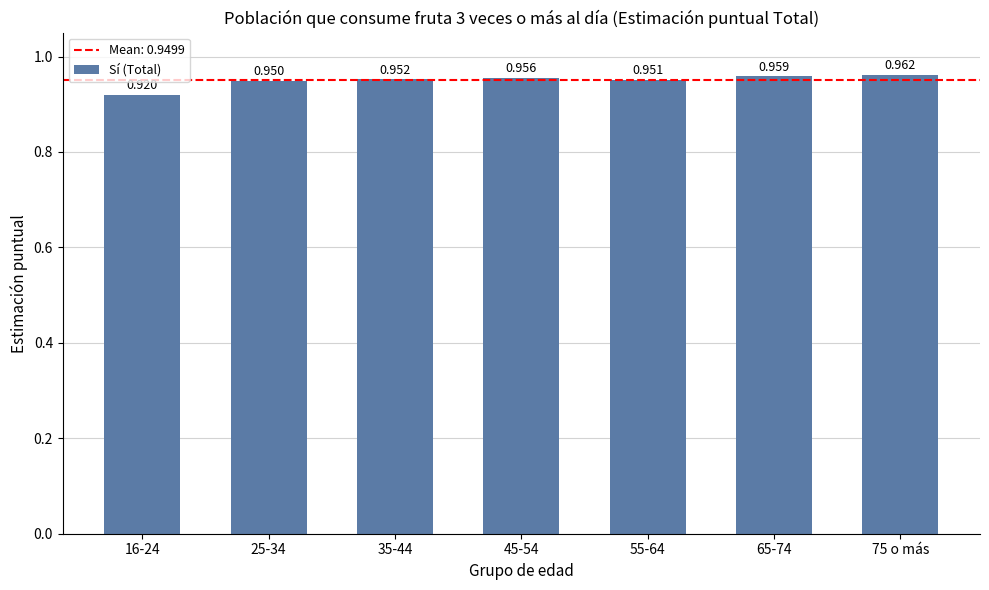

Rank the categories by value from lowest to highest.

16-24, 25-34, 55-64, 35-44, 45-54, 65-74, 75 o más